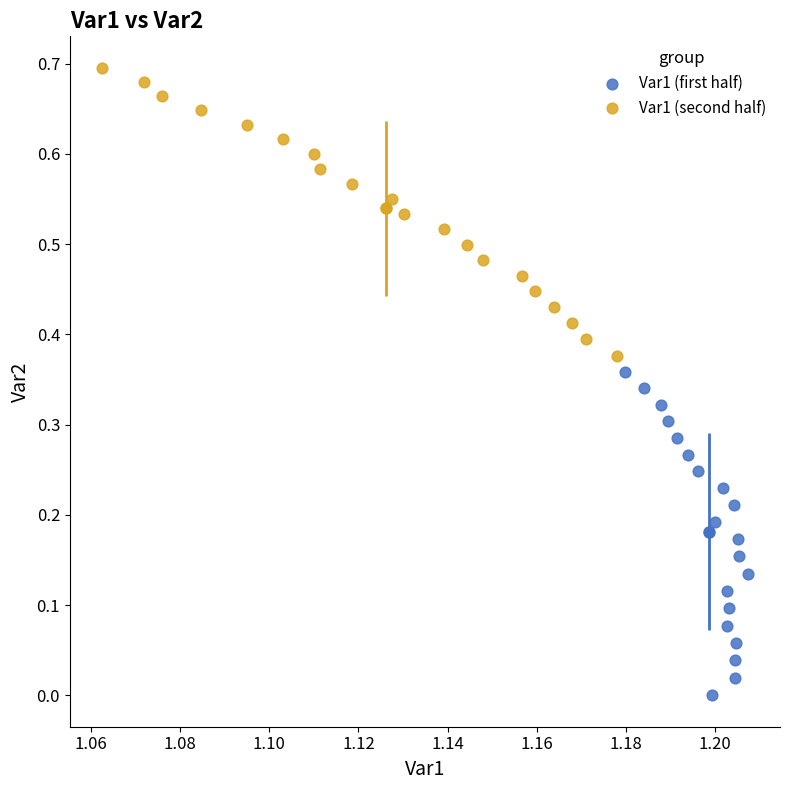

What are all the series names shown in the legend?

Var1 (first half), Var1 (second half)